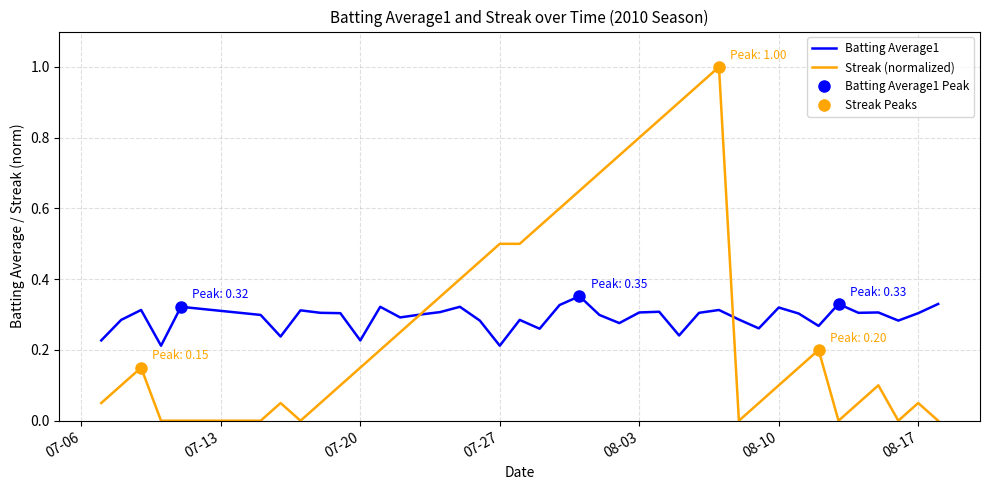

Is it true that Streak (normalized) equals 0.0 at 08-17?

False